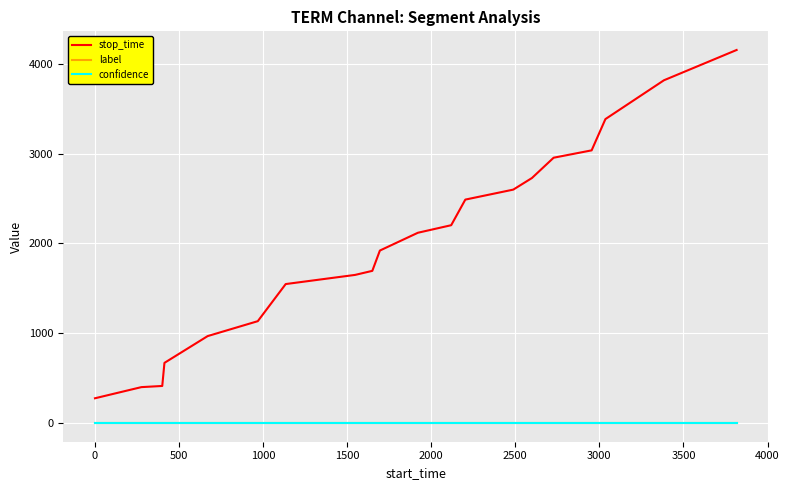

What is the greatest value displayed?

4152.0